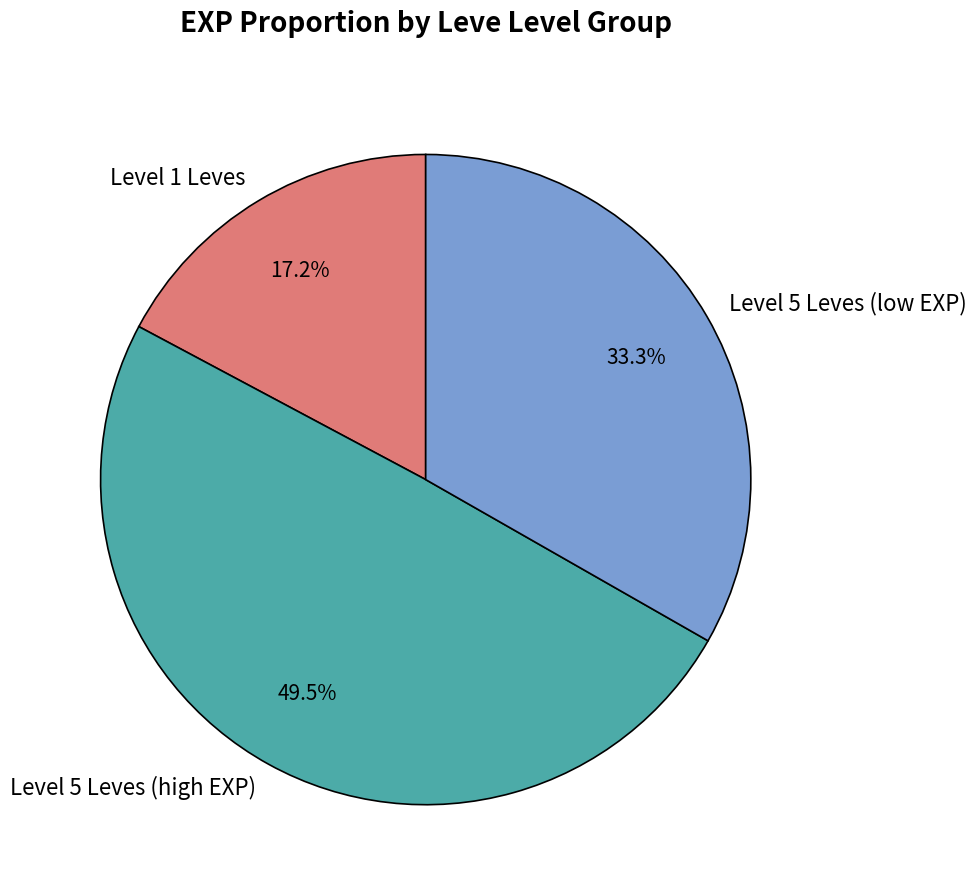

Rank the categories by value from highest to lowest.

Level 5 Leves (high EXP), Level 5 Leves (low EXP), Level 1 Leves